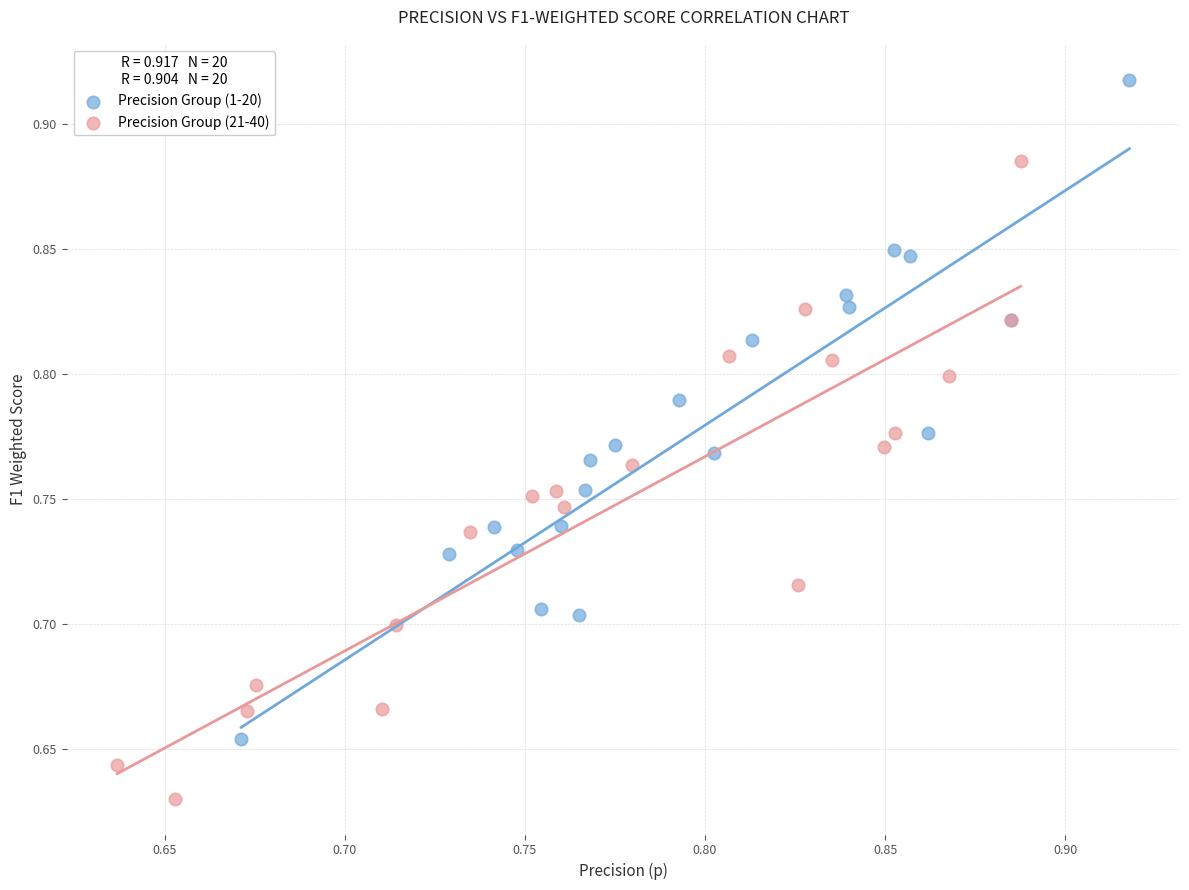

Which series reaches the minimum Y coordinate?

Precision Group (21-40)